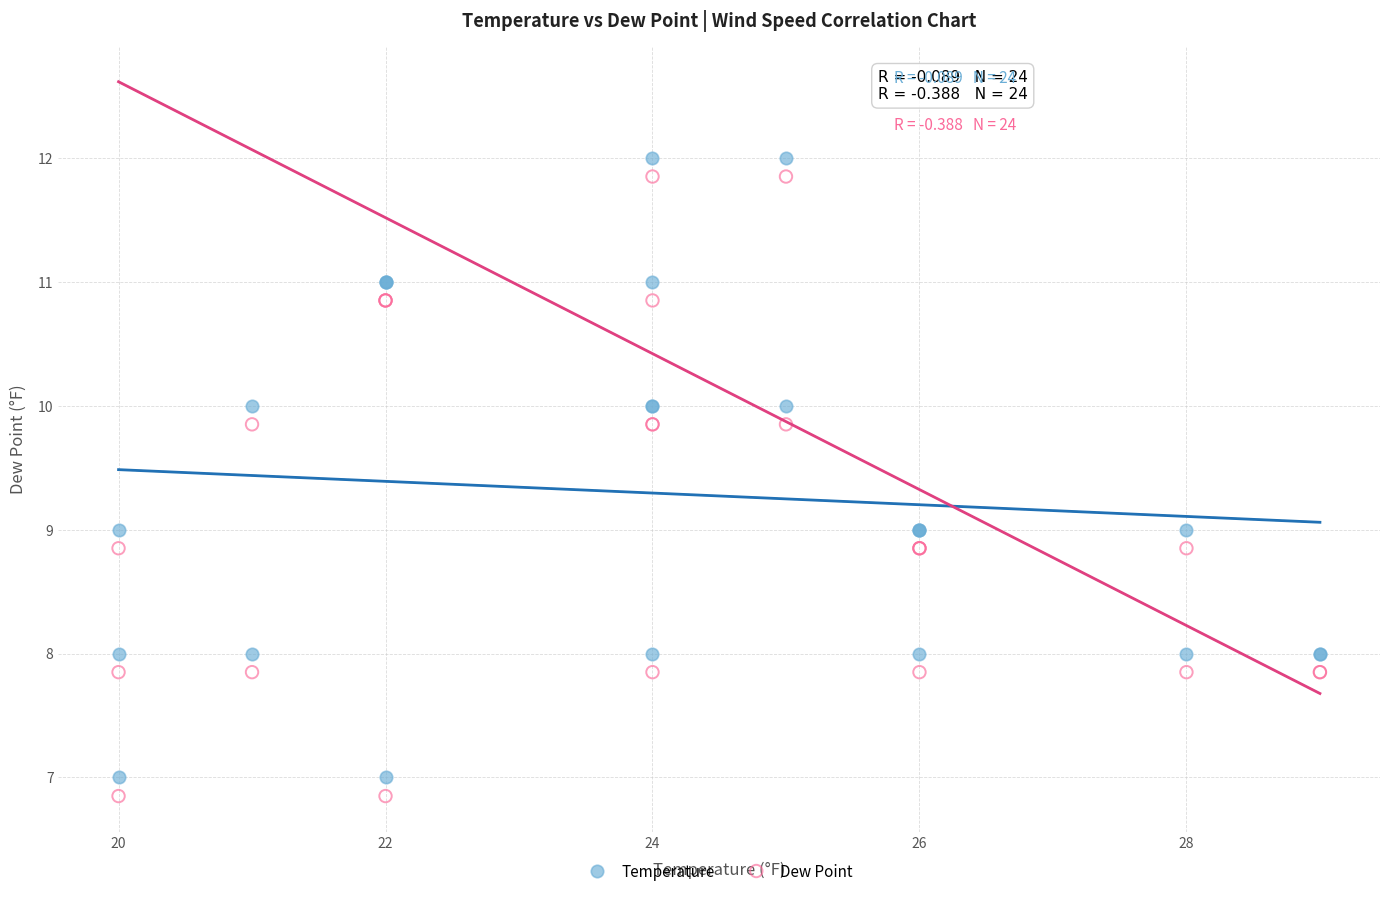

What is the X range (max minus min) for the scatter plot?

9.0